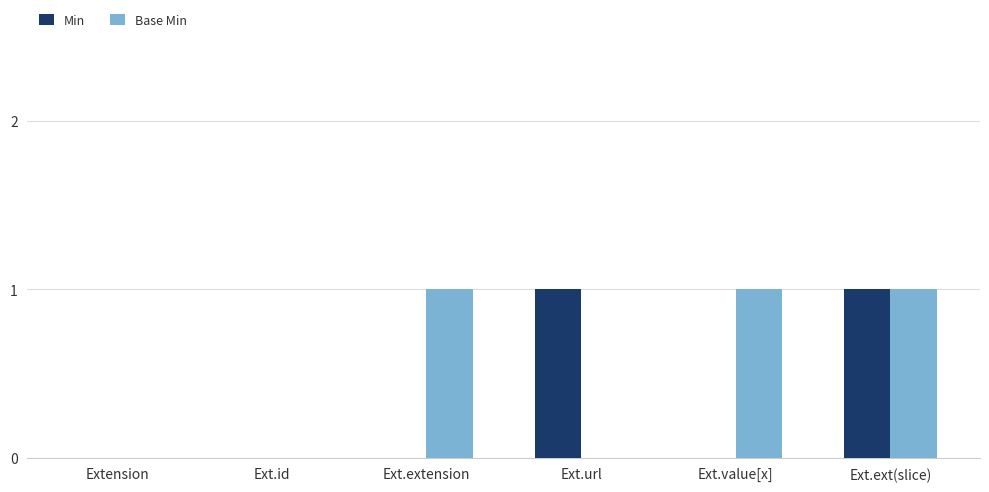

Reading left to right, list all the values displayed in this chart.

Min: 0	0	0	1	0	1
Base Min: 0	0	1	0	1	1